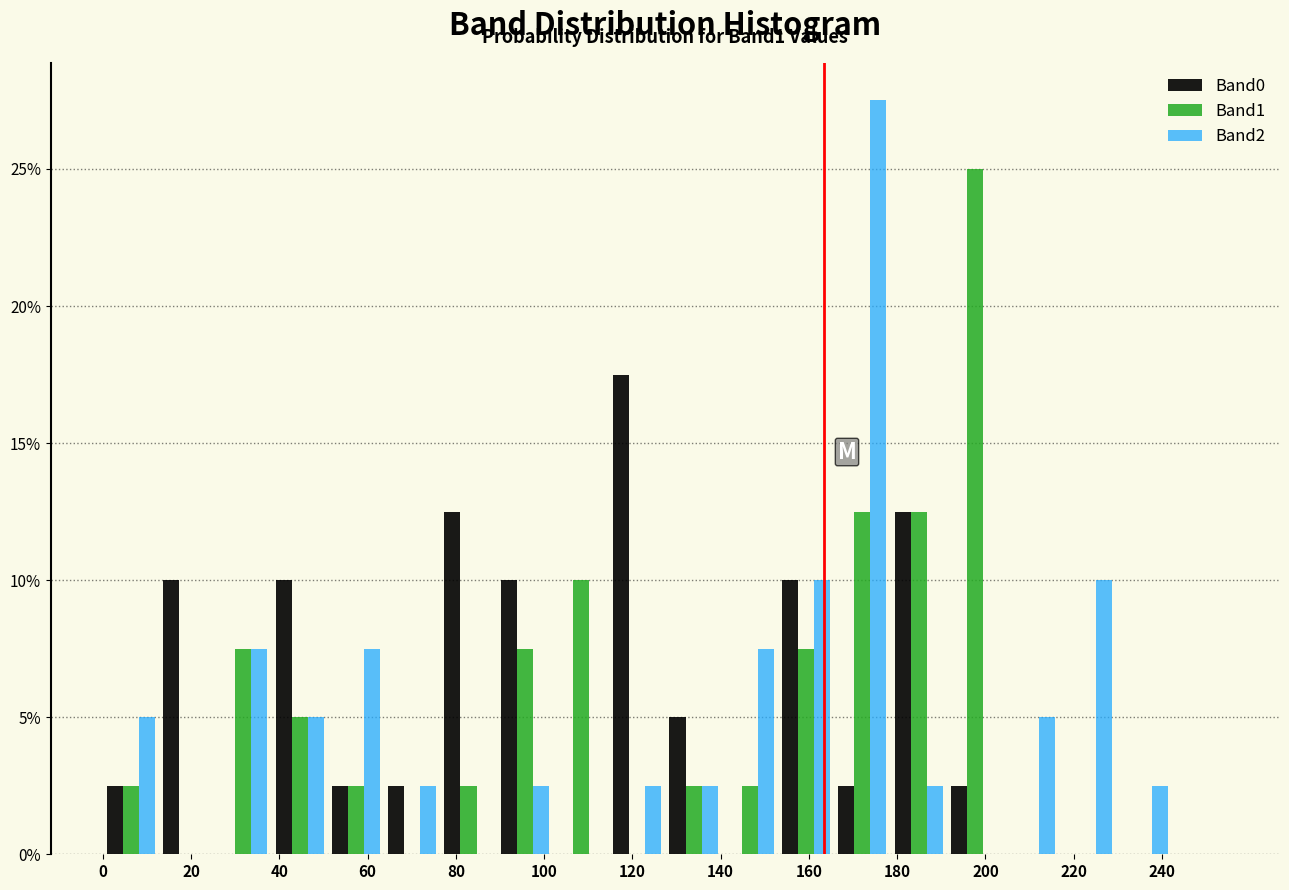

In the Band1 series, which range on the x-axis has the tallest bar?

192 to 204